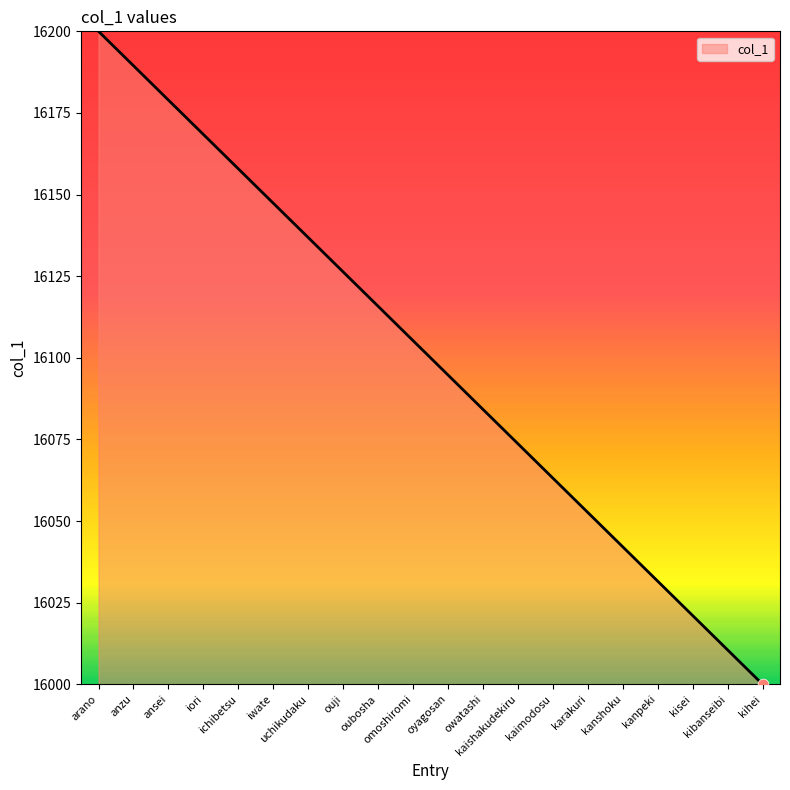

Approximately how many times larger is the value at kanpeki compared to oubosha?

1.0